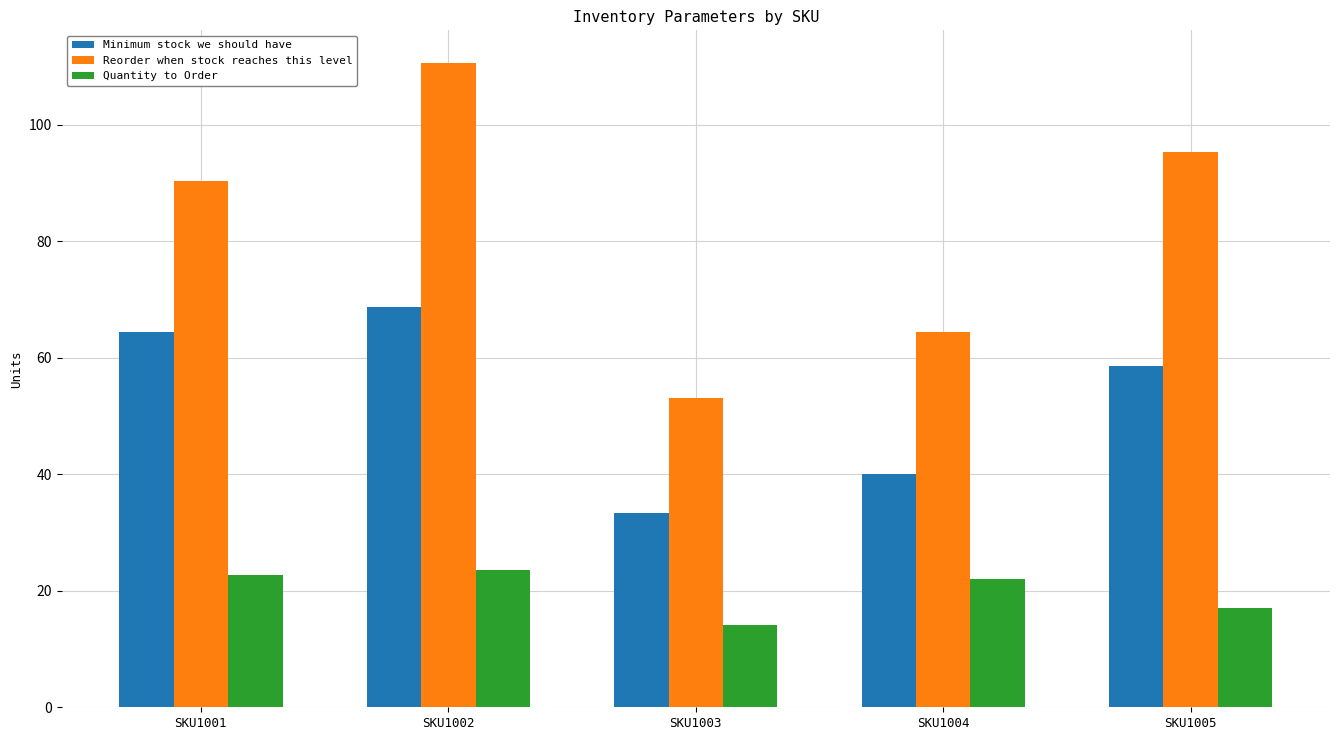

How many data points in Quantity to Order are less than 22?

2